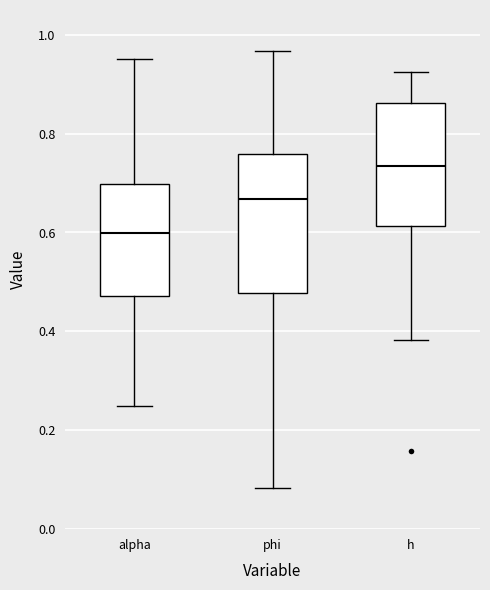

Reading left to right, read every box against the y-axis: the position of its median line, the range the box covers, and the ends of its whiskers. The values are not printed on the chart, so give them approximately, as read against the axis.

alpha: median 0.60, box 0.48 to 0.70, whiskers 0.26 to 0.96
phi: median 0.66, box 0.48 to 0.76, whiskers 0.08 to 0.96
h: median 0.74, box 0.62 to 0.86, whiskers 0.38 to 0.92